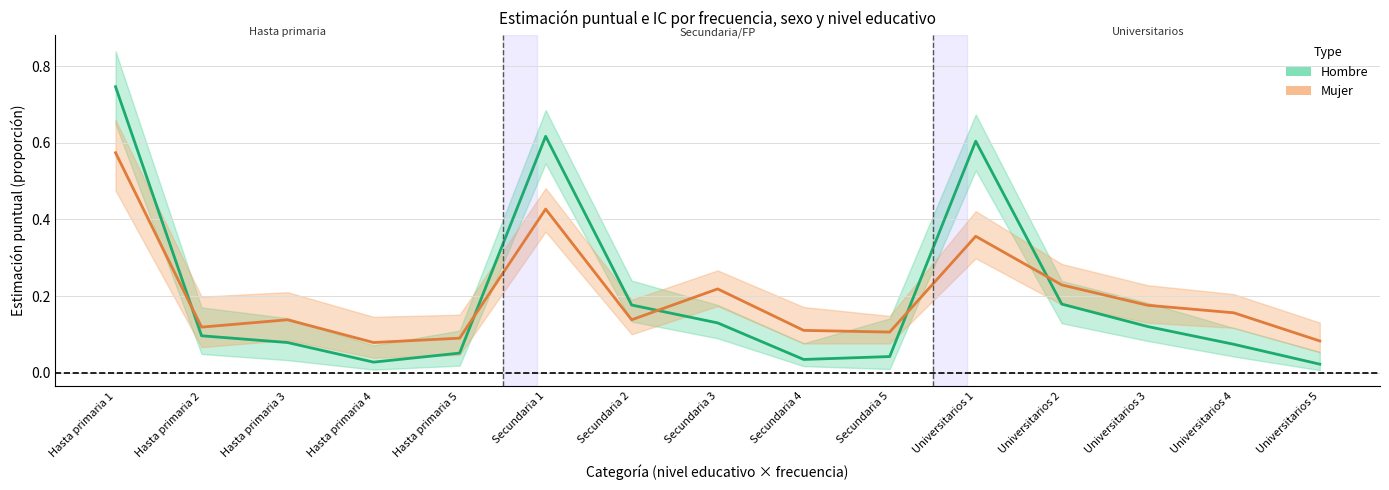

What is the sum of all Hombre (estimate) values?

3.0